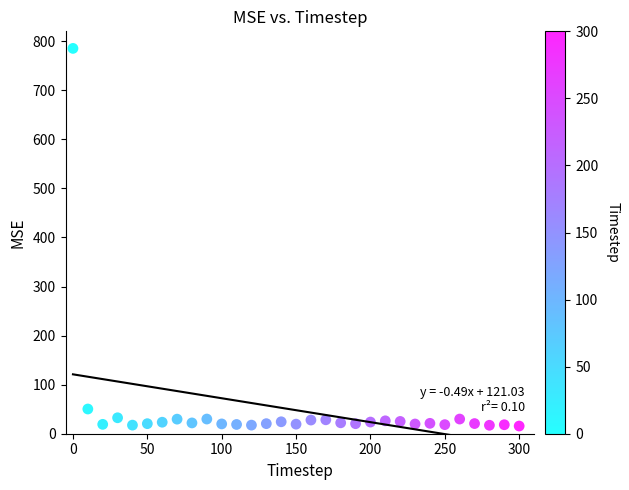

What is the range of X values (max minus min)?

300.0